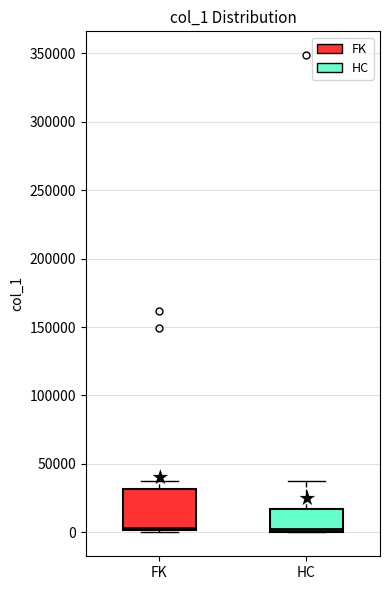

Reading left to right, transcribe this box plot: for each box, give where its median line is, the range the box spans, and where its two whiskers end, as read against the y-axis. The values are not printed on the chart, so give them approximately, as read against the axis.

FK: median 5000, box 0 to 30000, whiskers 0 to 40000
HC: median 0 (just above the box's lower edge), box 0 to 15000, whiskers 0 to 40000